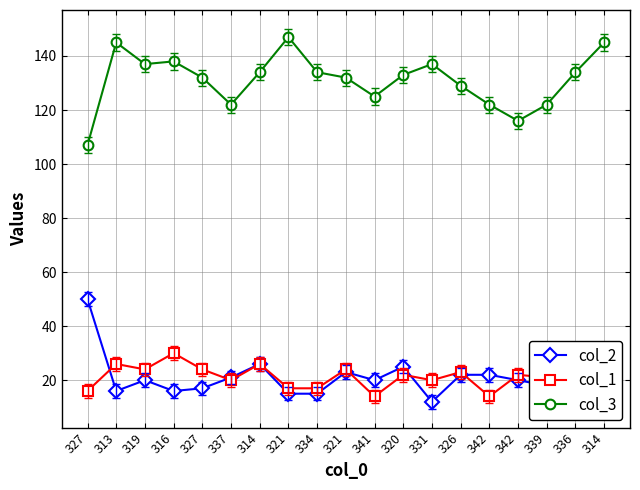

How many lines are shown in the chart?

3